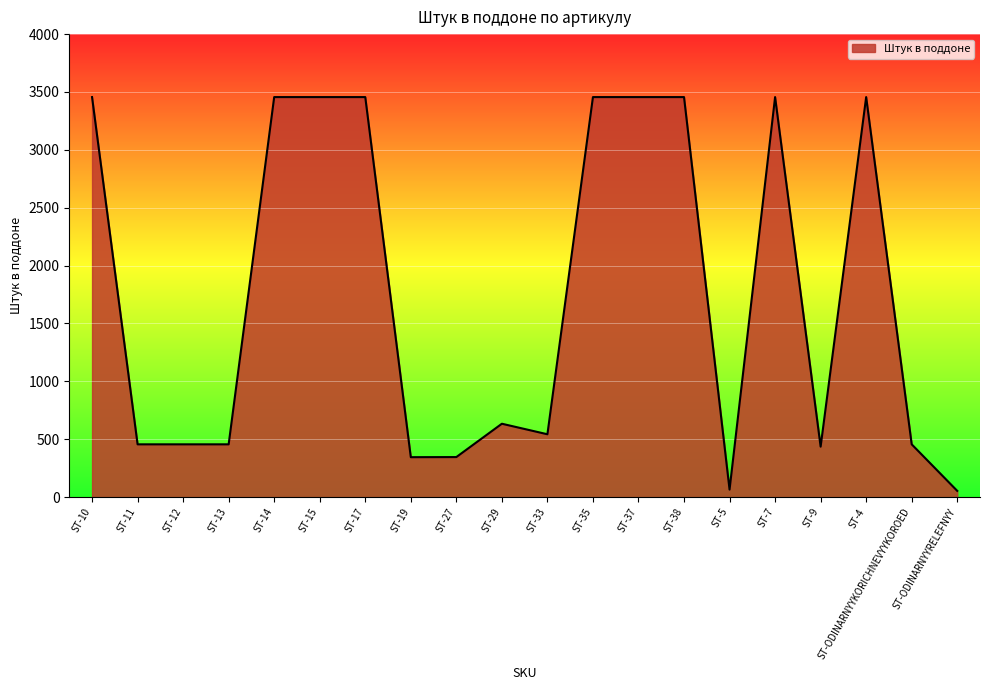

What is the difference between the values at ST-9 and ST-27?

90